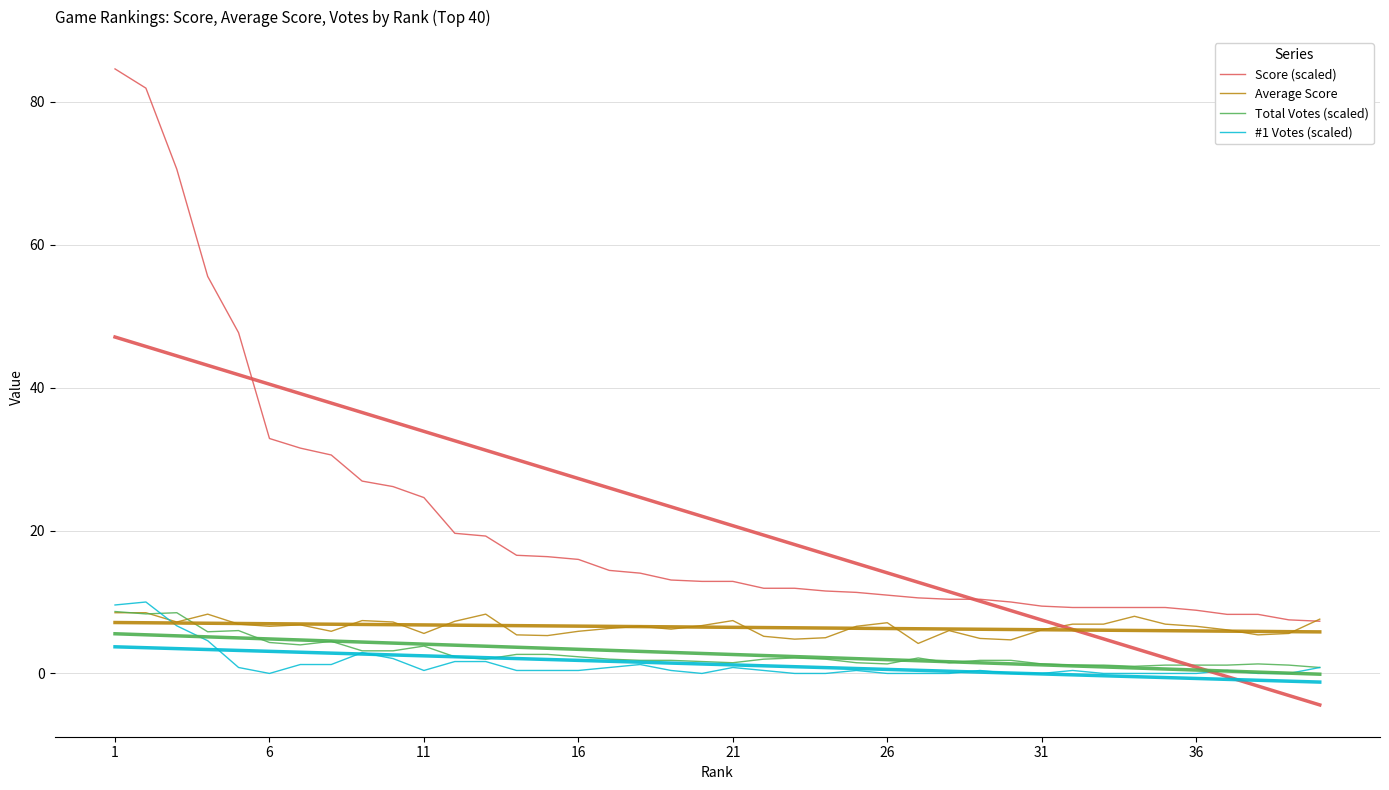

How many data points in Score (scaled) are less than 12?

19